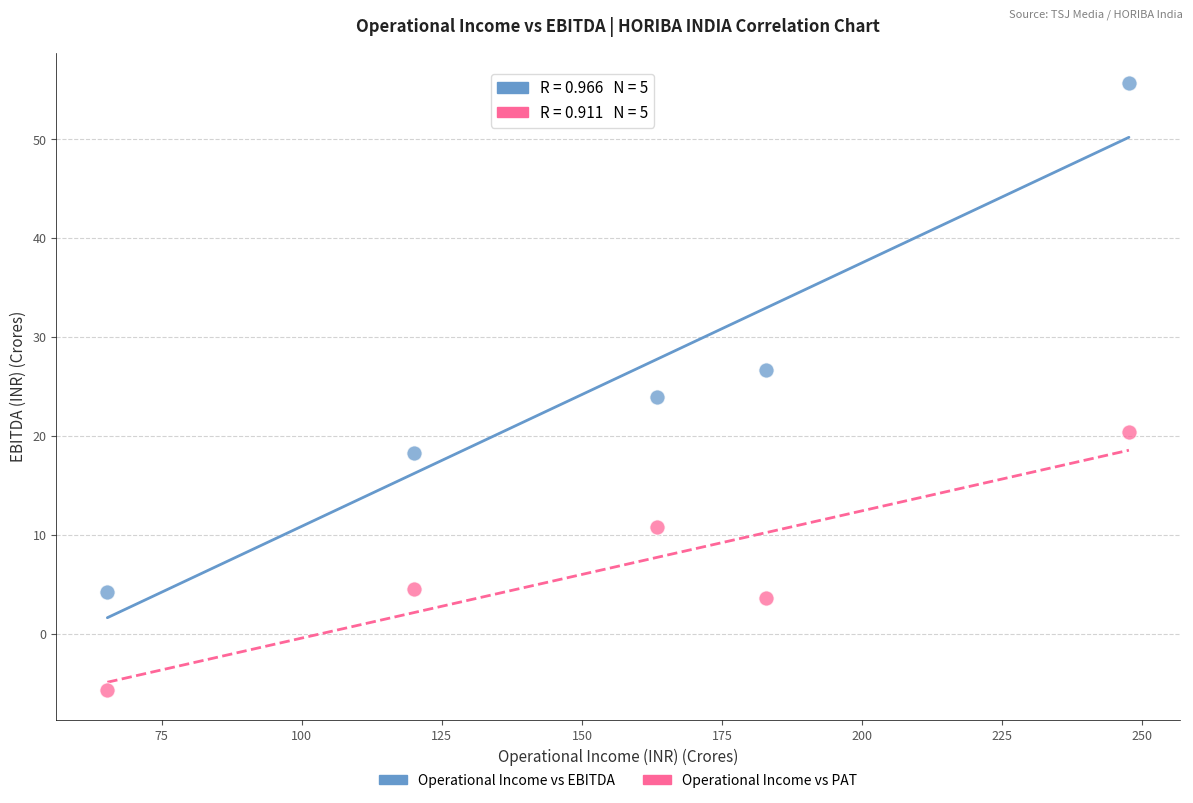

What is the X range (max minus min) for the scatter plot?

182.4